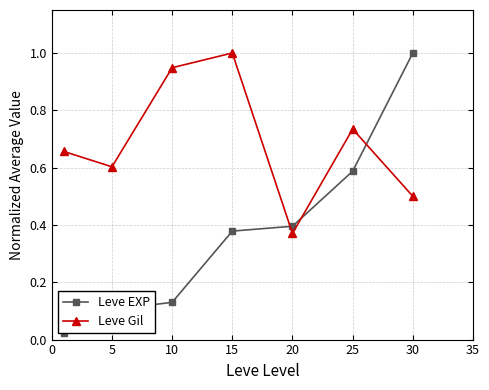

Is it true that Leve Gil equals 0.4 at 10?

False